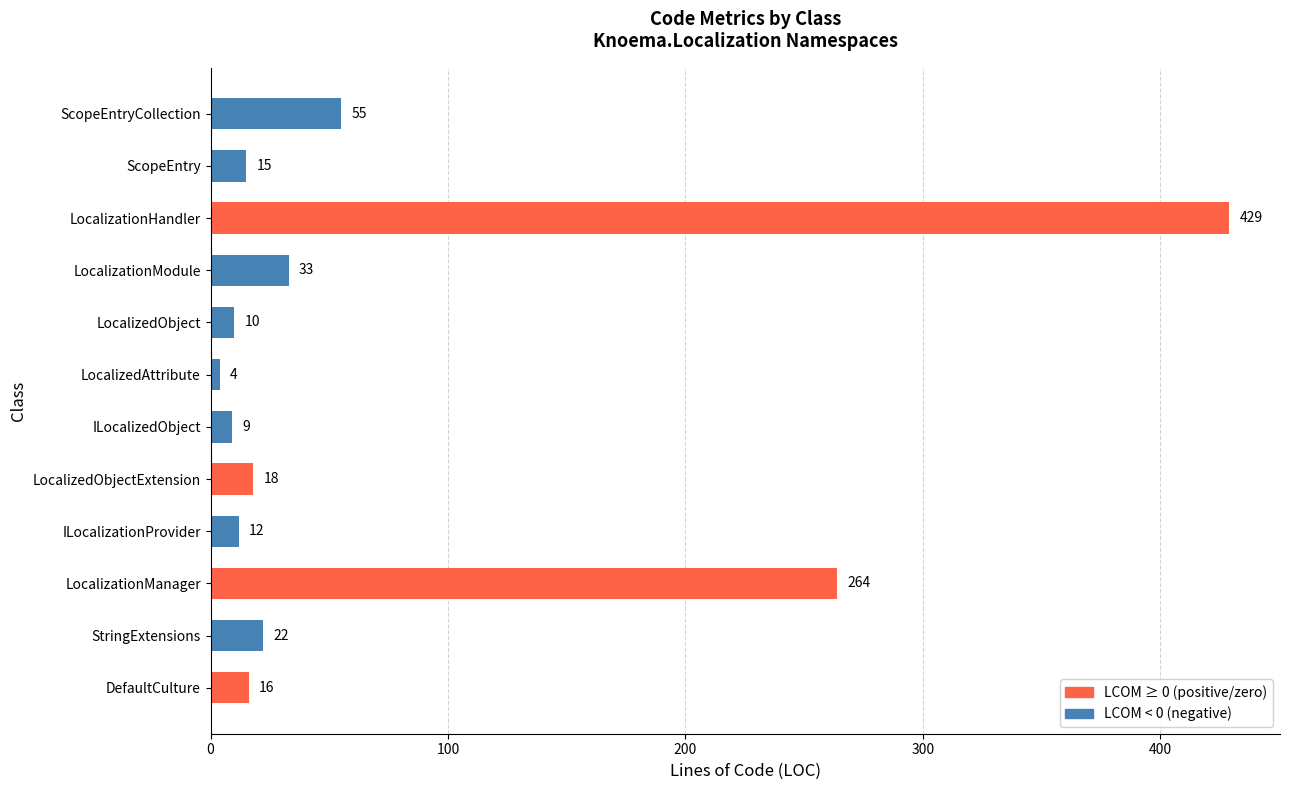

How many data points does each series have?

12